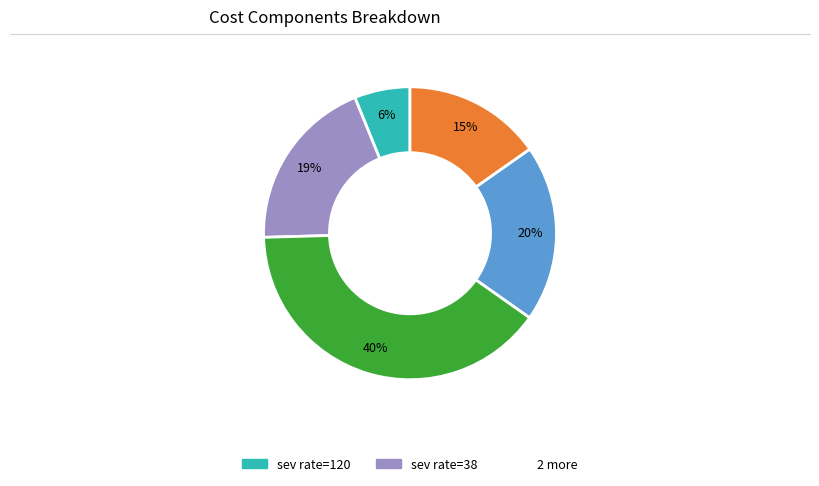

Is there a majority slice in this chart?

No